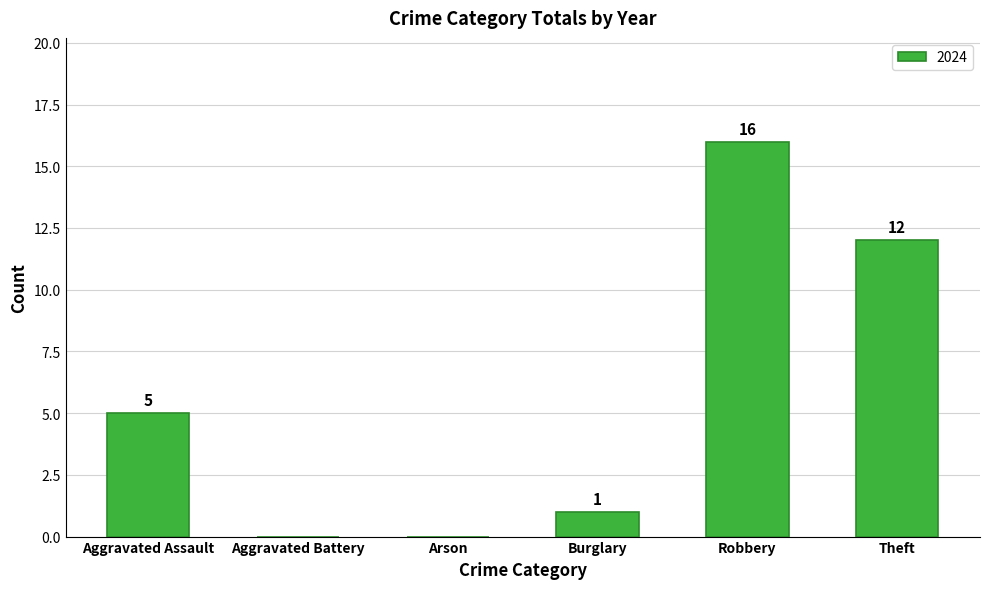

Which has a higher value, Robbery or Theft?

Robbery